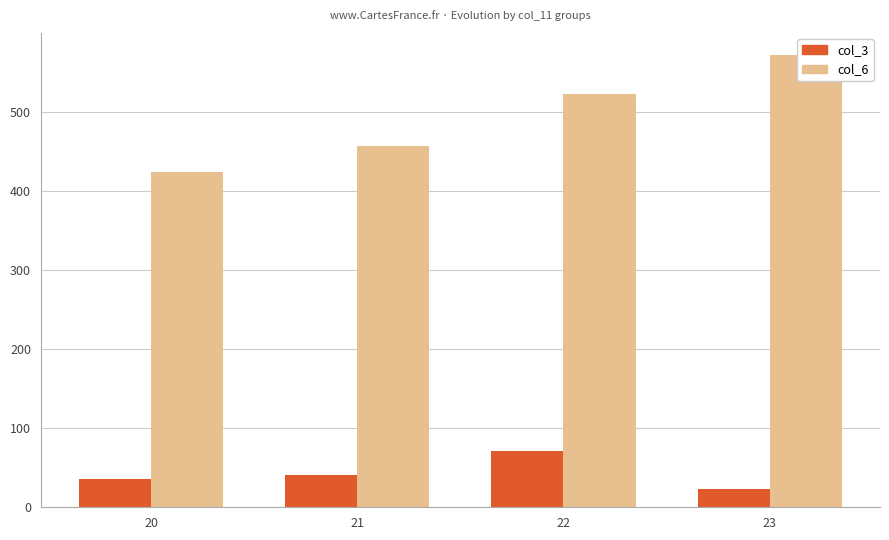

Are the bars horizontal?

No